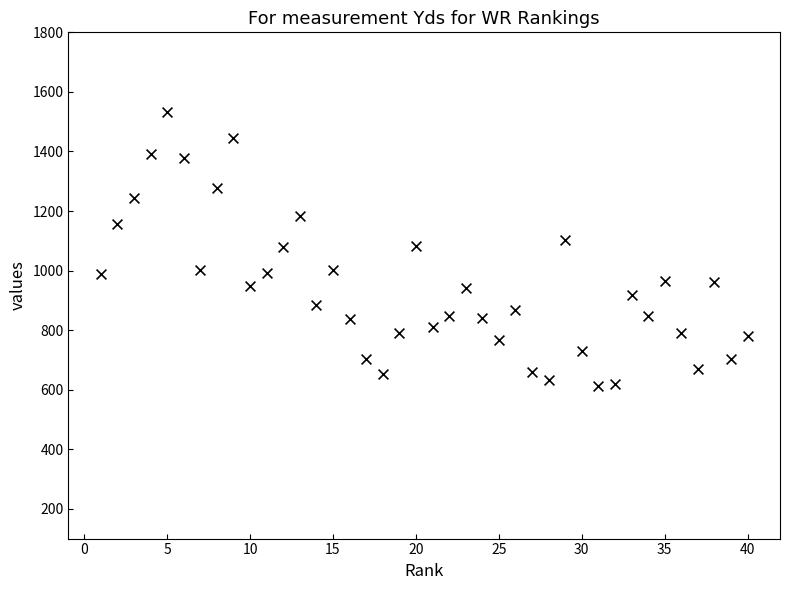

What is the range of X values (max minus min)?

39